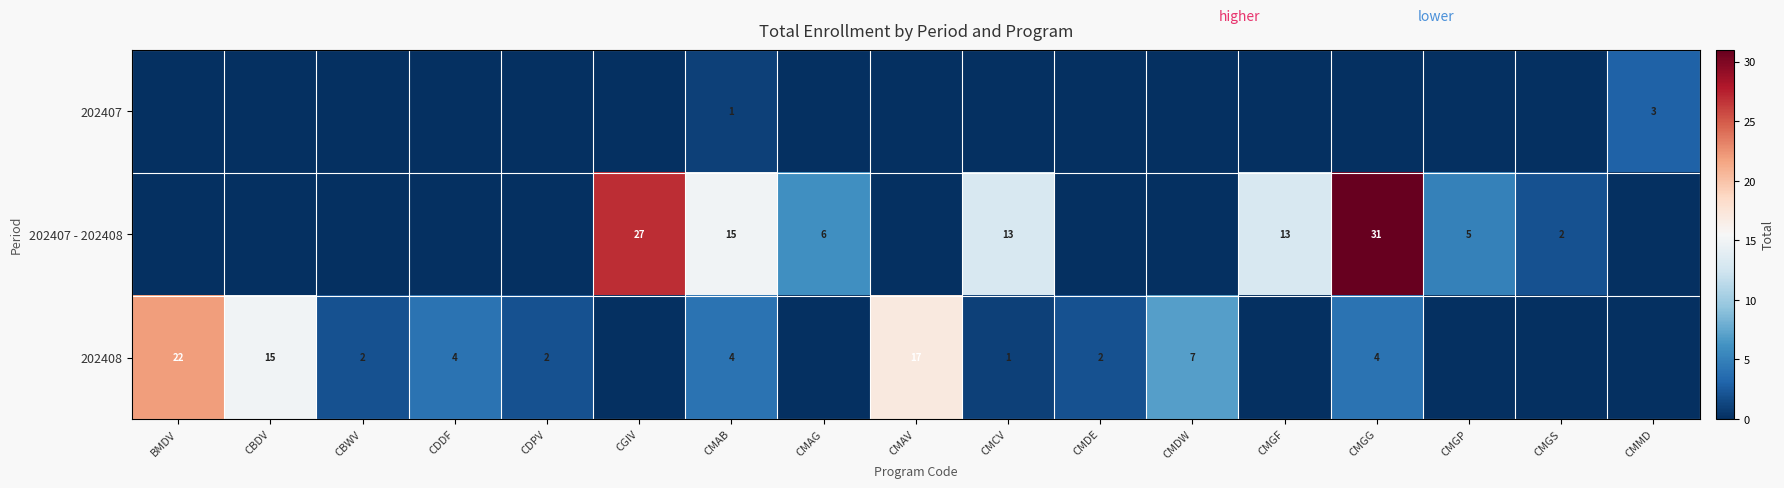

Is it true that 202408 equals 1 at CDDF?

False